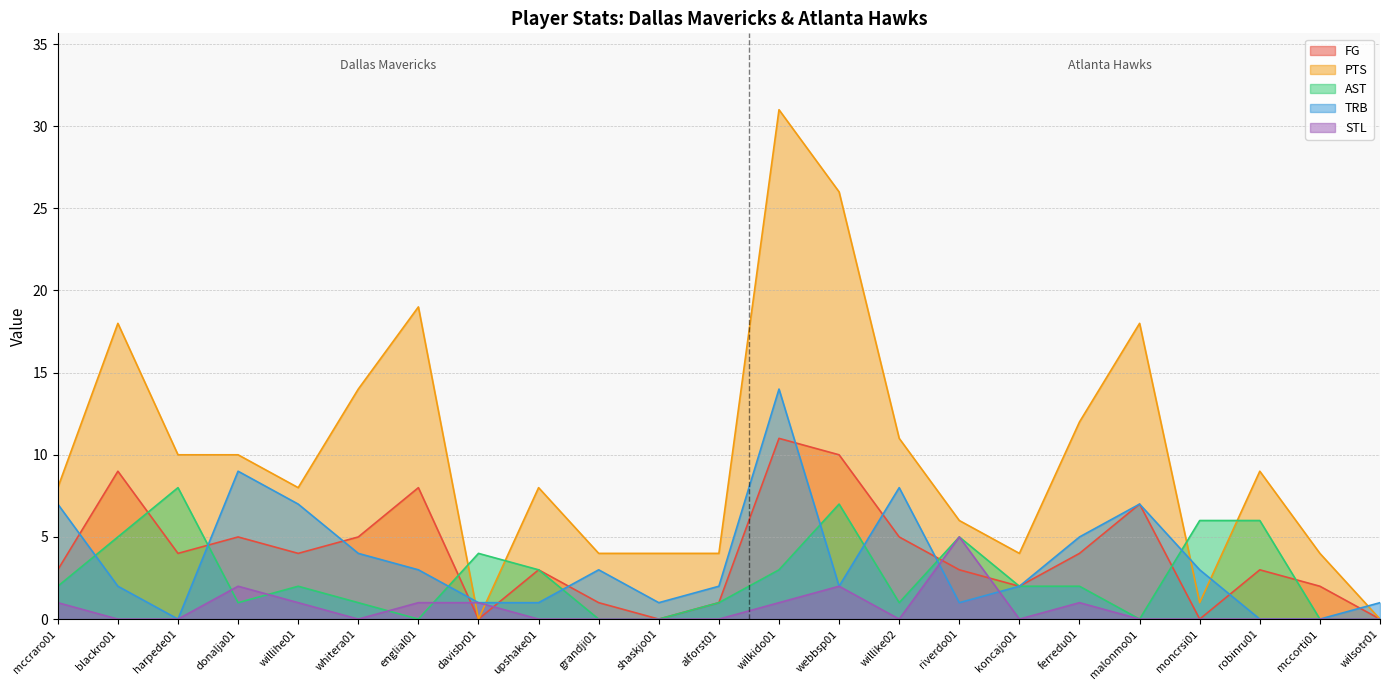

Count the number of data series in this chart.

5